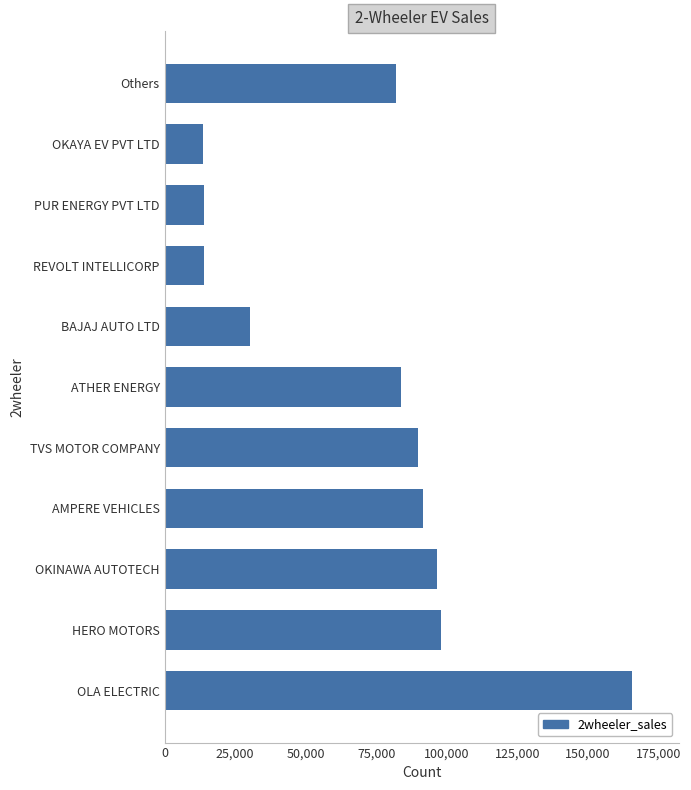

How many distinct data groups are displayed?

1